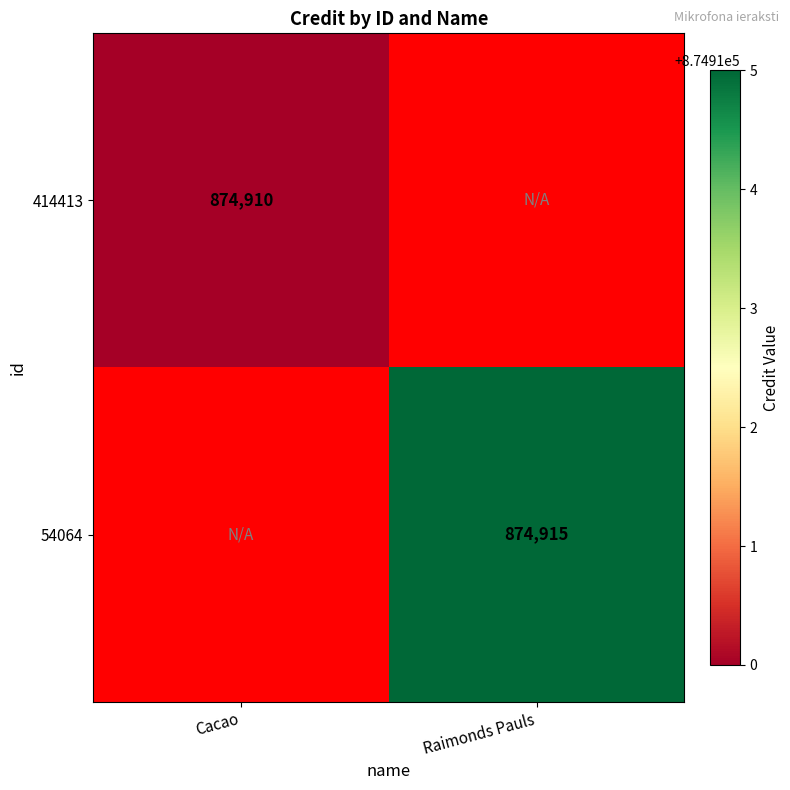

Is it true that 54064 equals 1157104 at Raimonds Pauls?

False